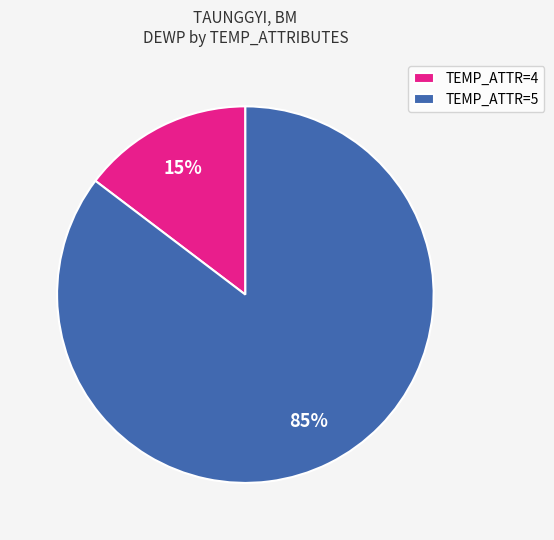

Between TEMP_ATTR=5 and TEMP_ATTR=4, which is larger?

TEMP_ATTR=5